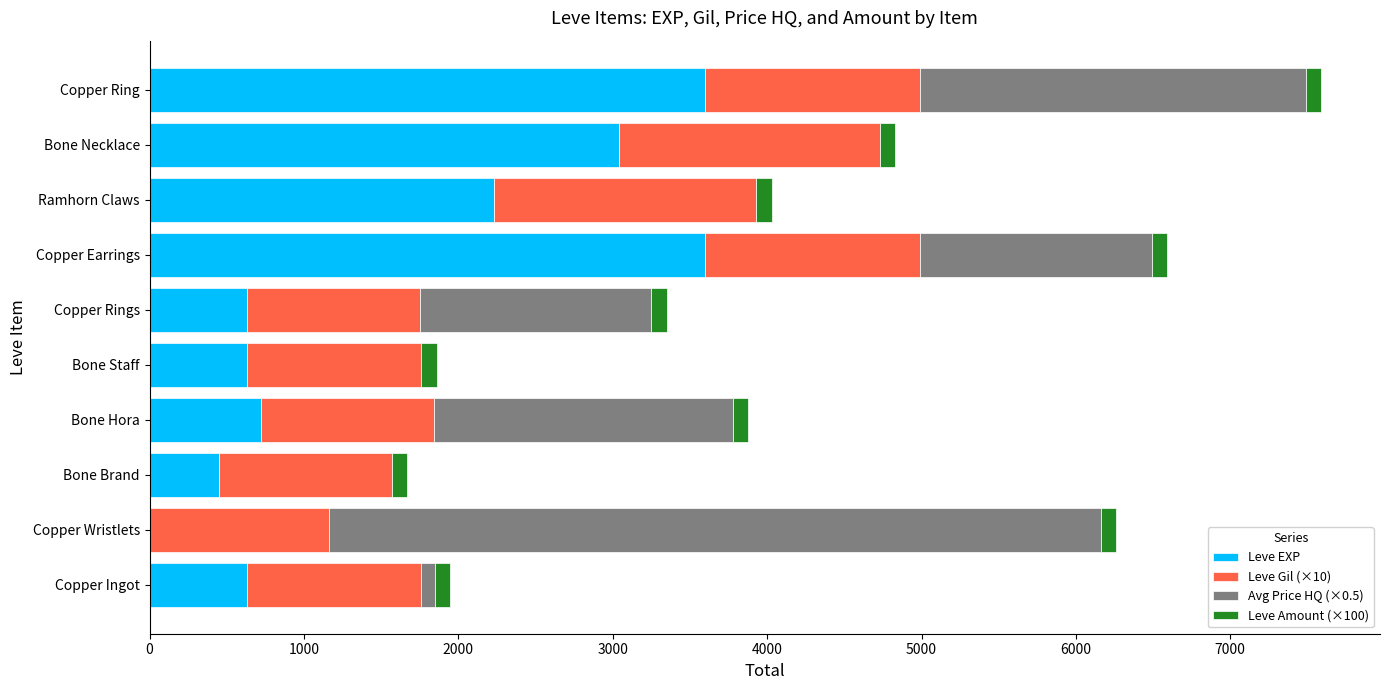

At which label is Leve EXP closest to 1800?

Ramhorn Claws